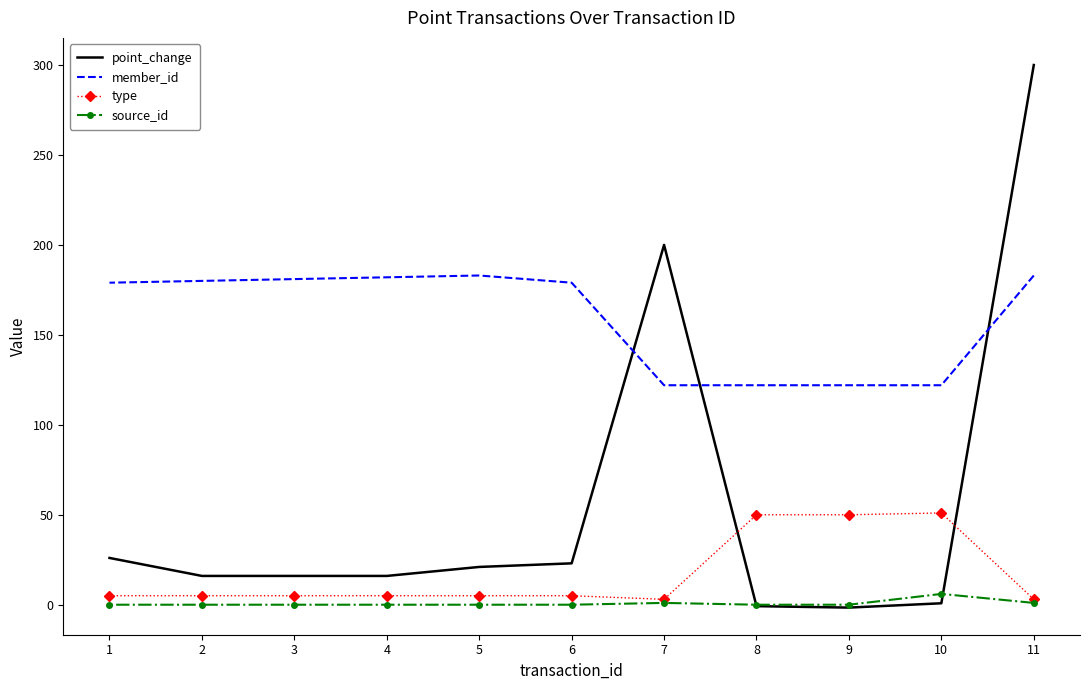

How many values in the type series are below 5?

2